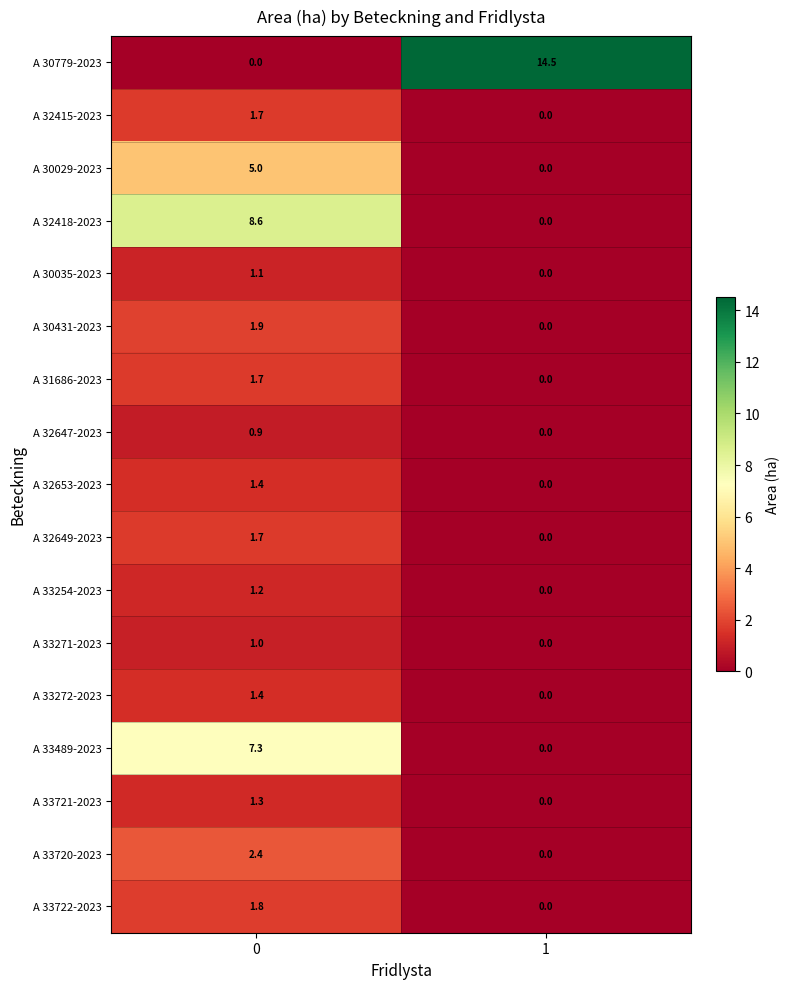

Which series has the largest total across all categories?

A 30779-2023